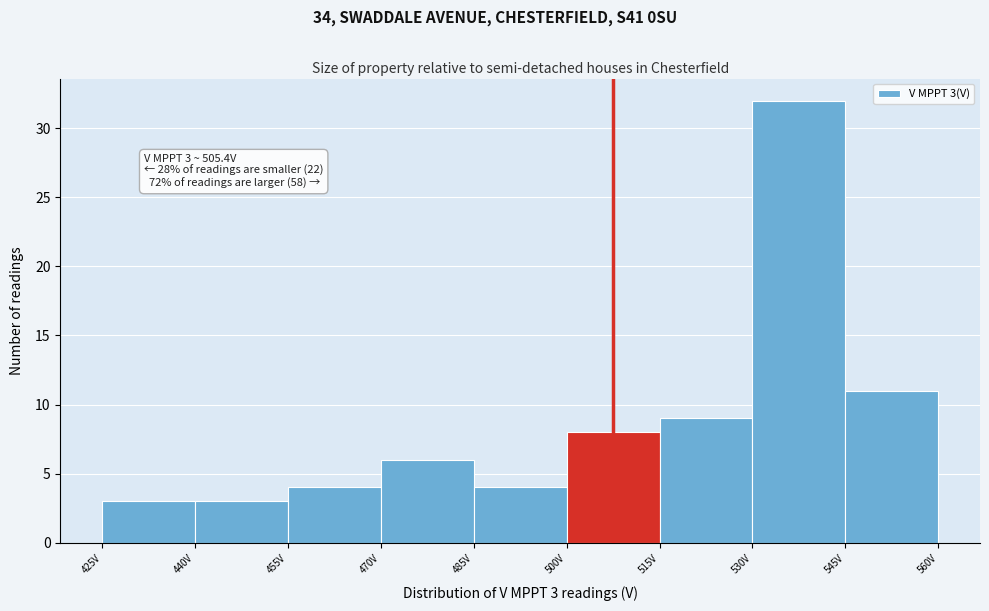

Over which range of the x-axis is the bar tallest?

530 to 545